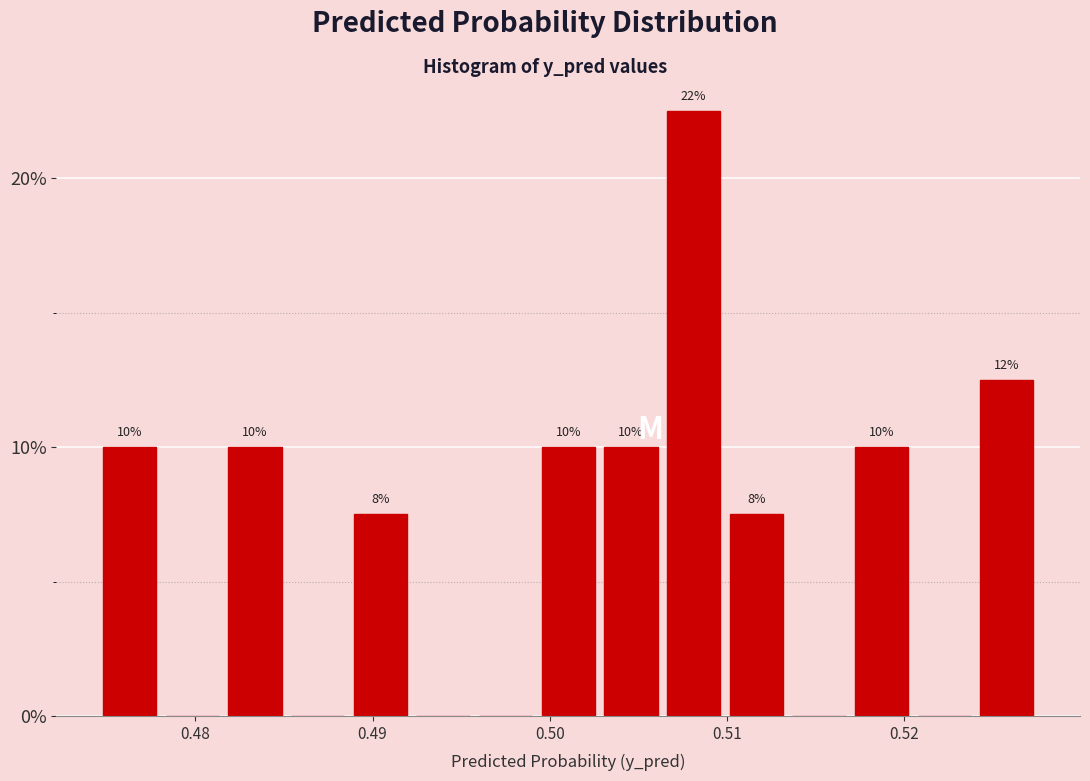

Read against the x-axis, roughly where is the centre of the tallest bar?

0.508